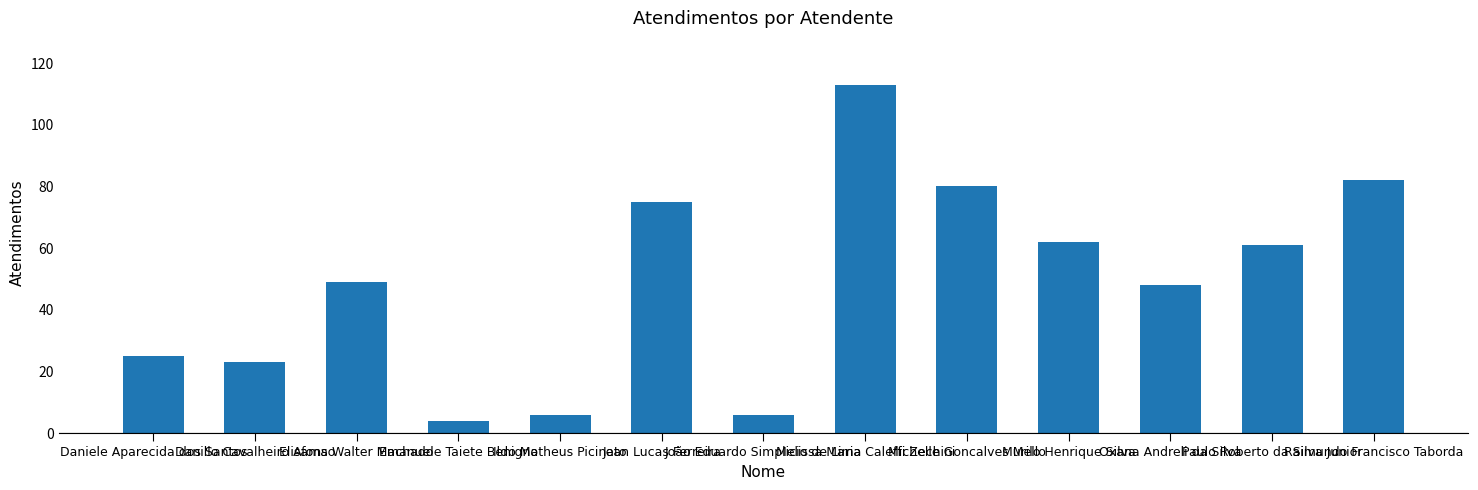

Between Raimundo Francisco Taborda and Melissa Maria Caleffi Zechini, which is larger?

Melissa Maria Caleffi Zechini